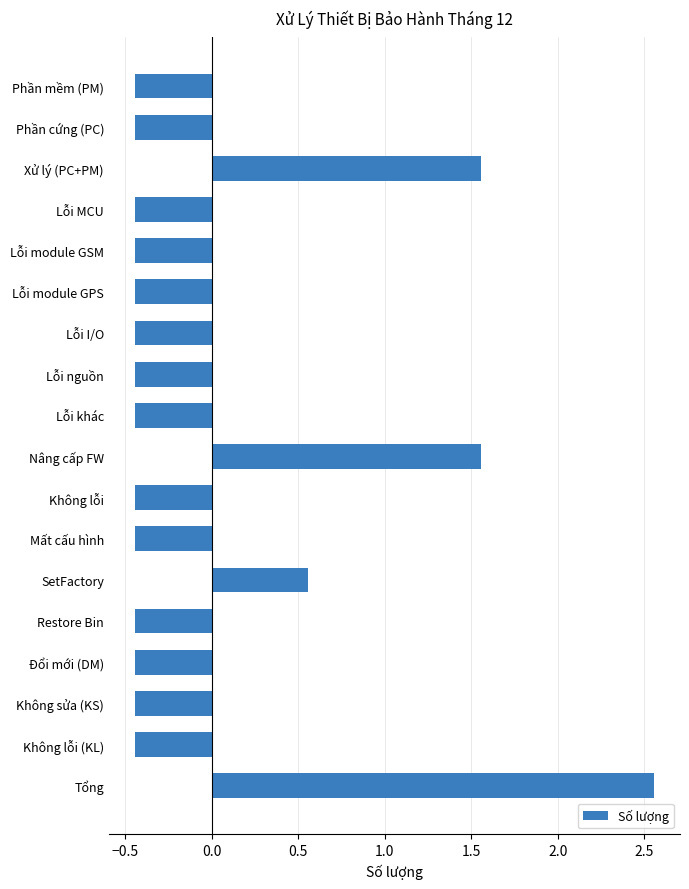

What is the sum of the values at Xử lý (PC+PM) and Lỗi I/O?

1.1